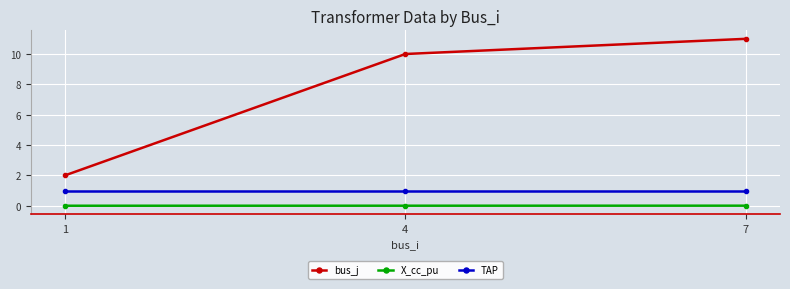

Rank the series by their maximum value, from highest to lowest.

bus_j, TAP, X_cc_pu